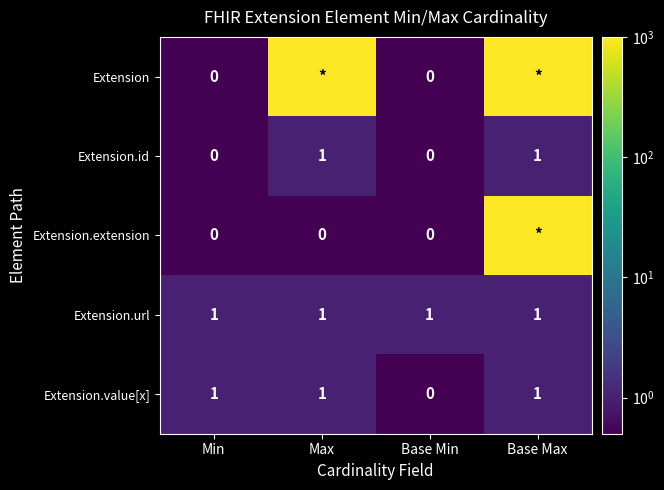

Is the value of Extension.id at Min greater than the value of Extension.url at Max?

No